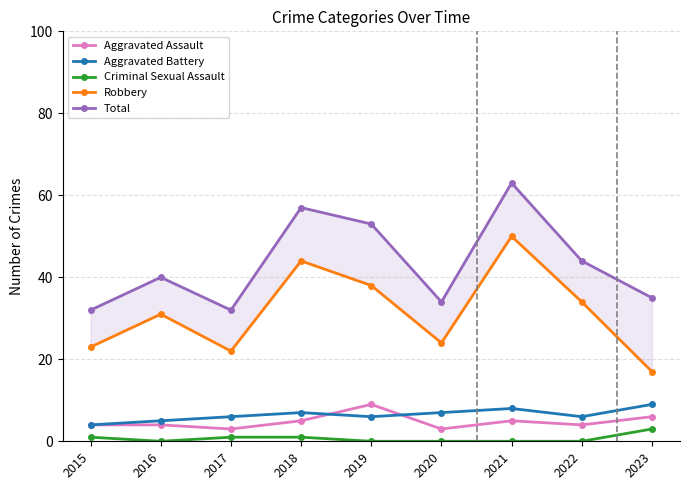

What is the value of the Robbery point at the 2nd from the left?

31